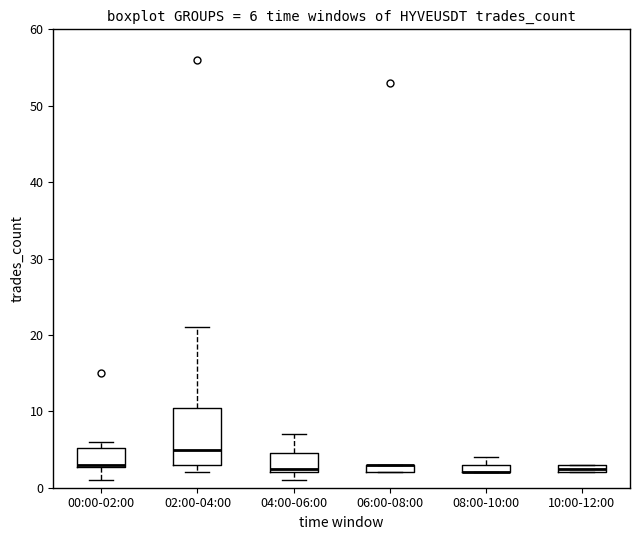

Comparing the boxes themselves (not the whiskers), which one is the tallest?

02:00-04:00